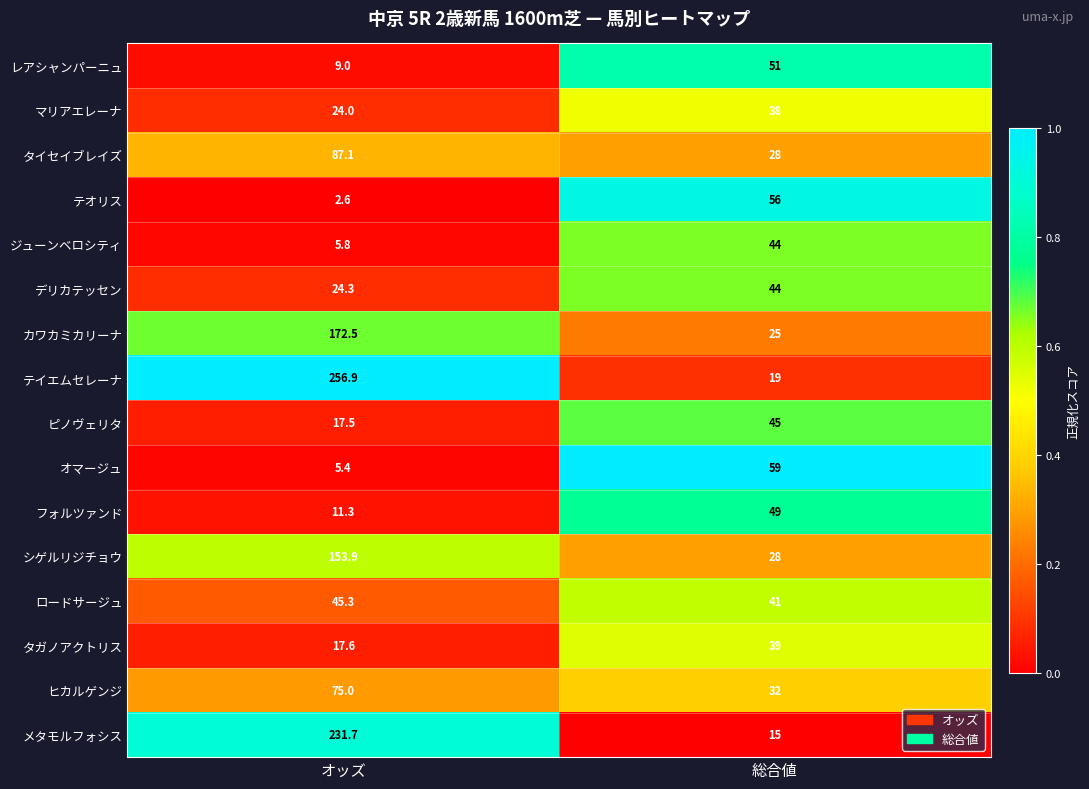

Which series has the largest range (max minus min)?

テイエムセレーナ